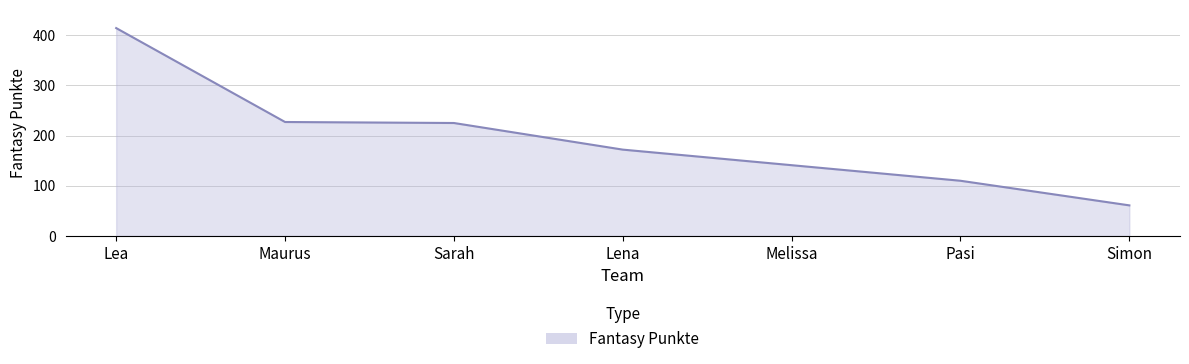

What is the greatest value displayed?

414